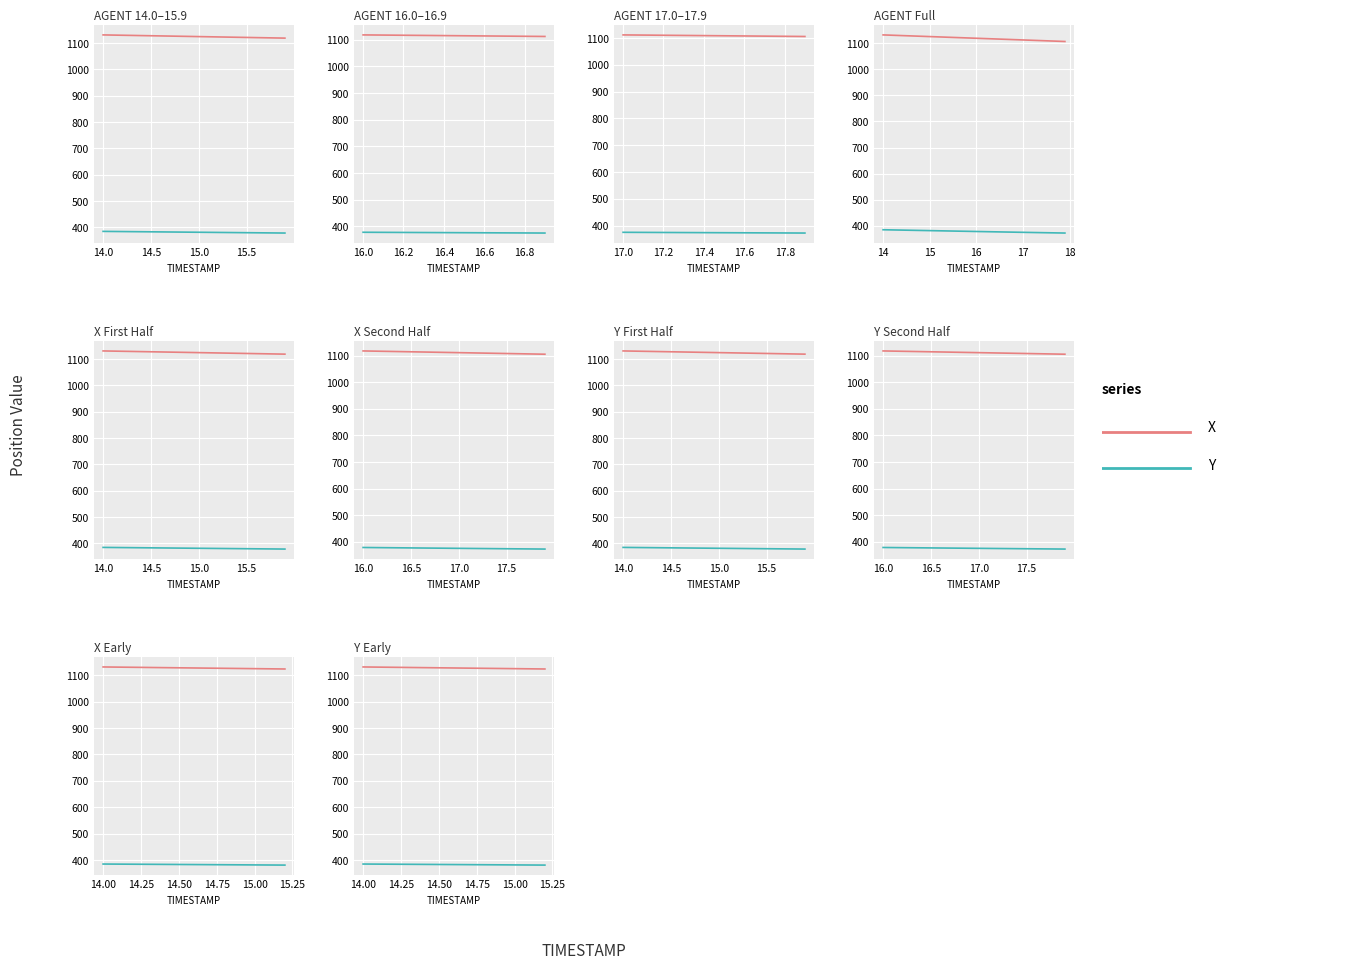

What is the average value of the X series?

1127.4